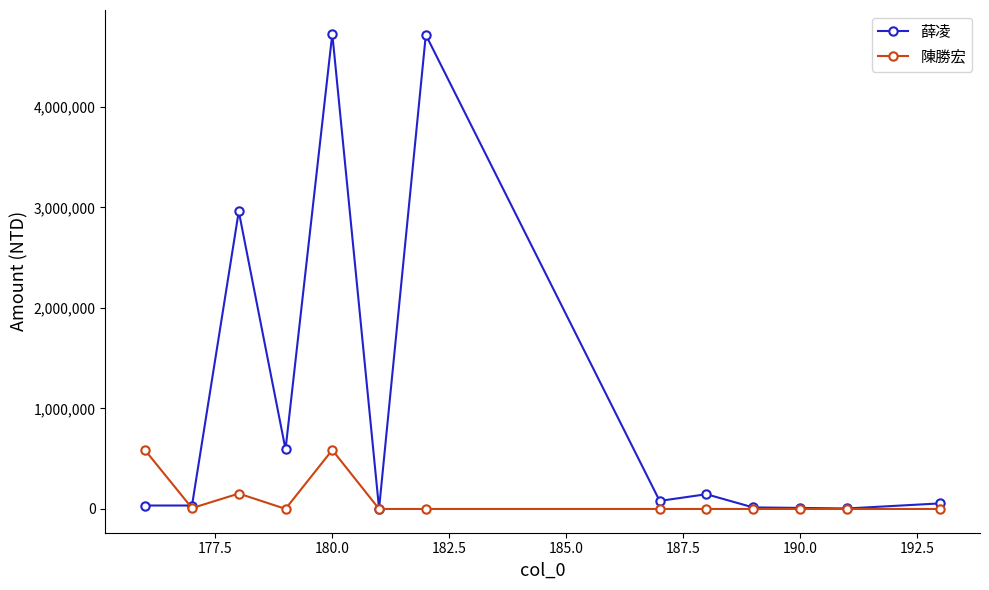

What is the greatest value displayed?

4727429